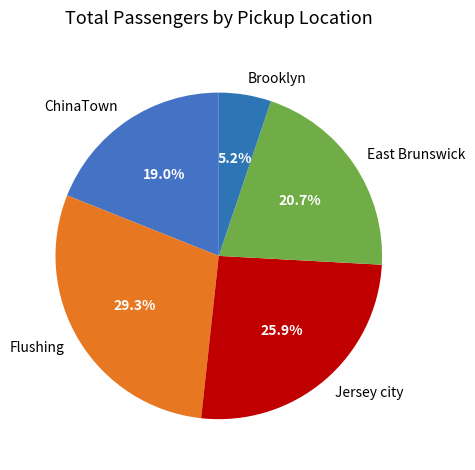

What is the ratio of the value at East Brunswick to the value at Flushing?

0.7